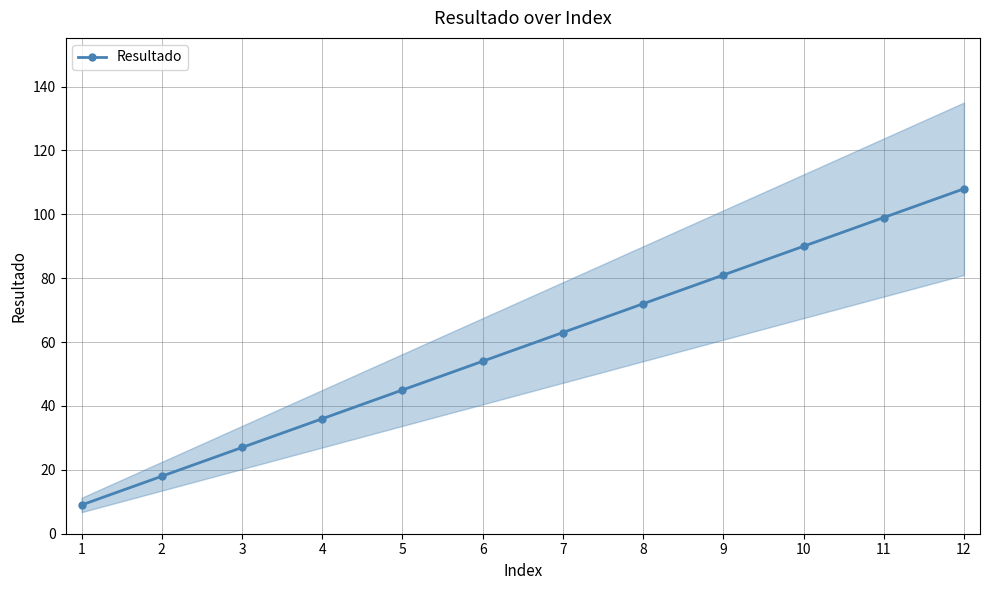

What is the approximate value at 10, to the nearest 10?

90